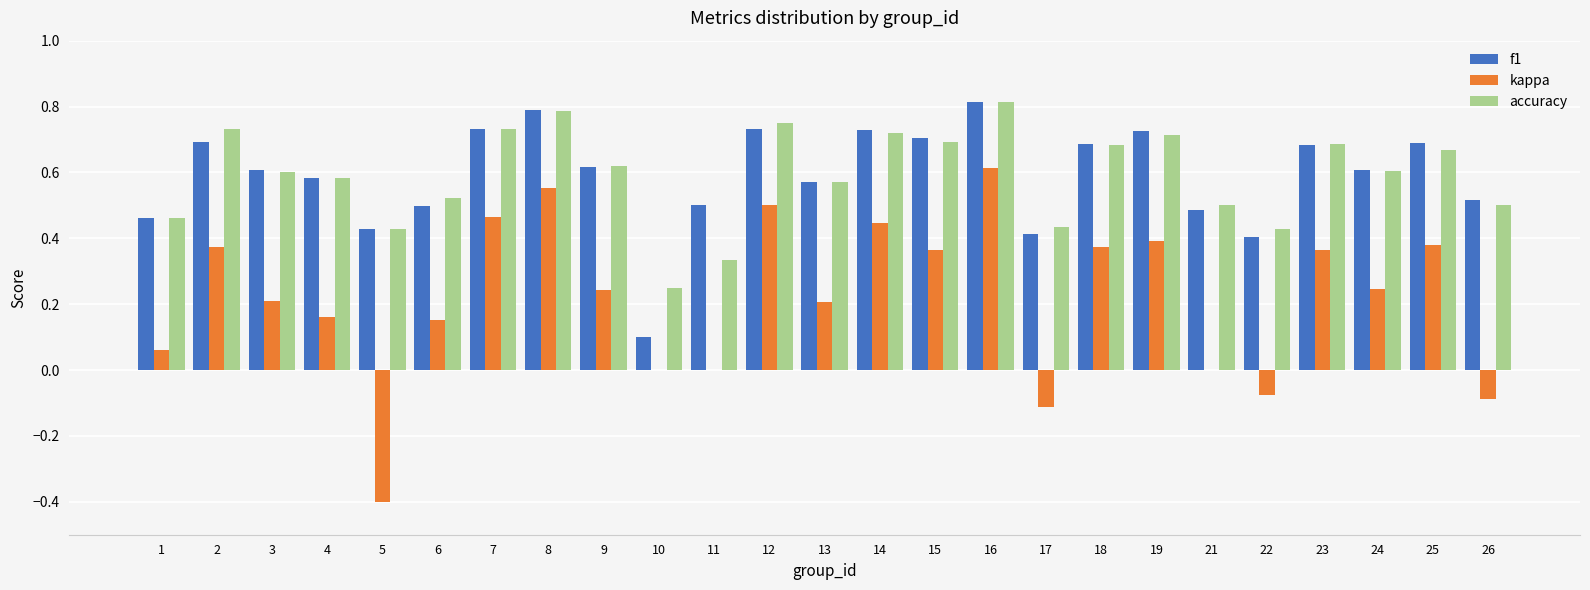

Which series changed the most between 9 and 14?

kappa